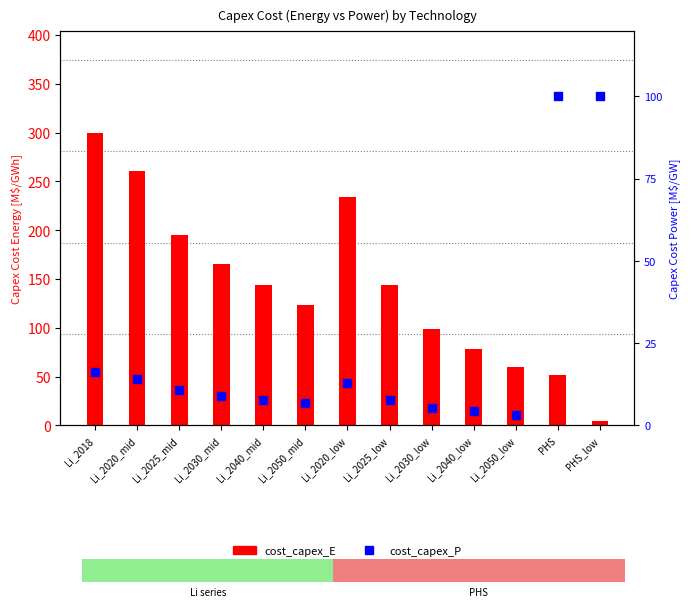

Which series reaches the minimum Y coordinate?

cost_capex_P